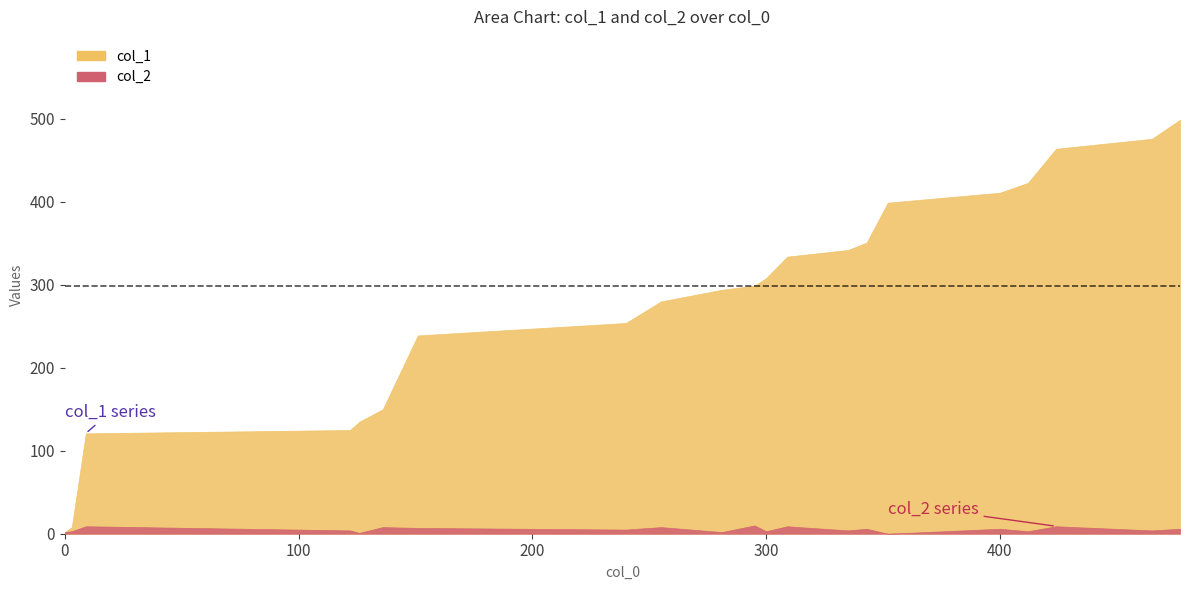

True or false: col_1 and col_2 cross at least once.

False